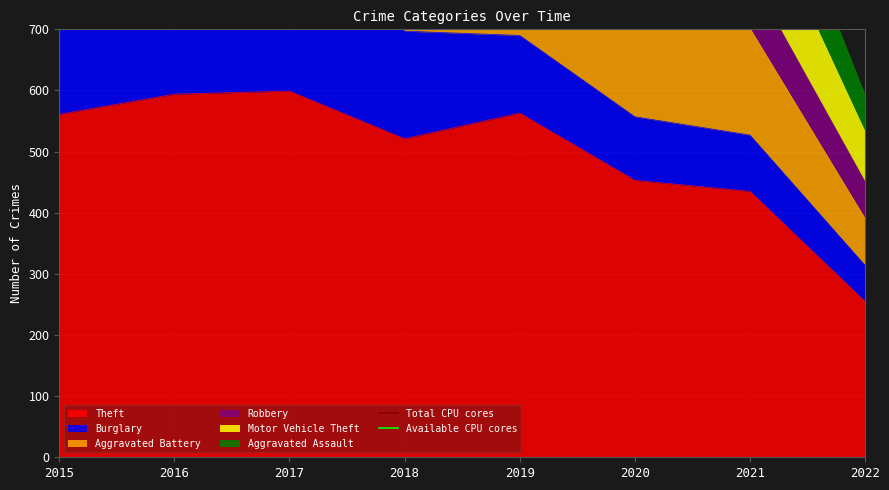

At how many categories does at least one series exceed 1428?

2